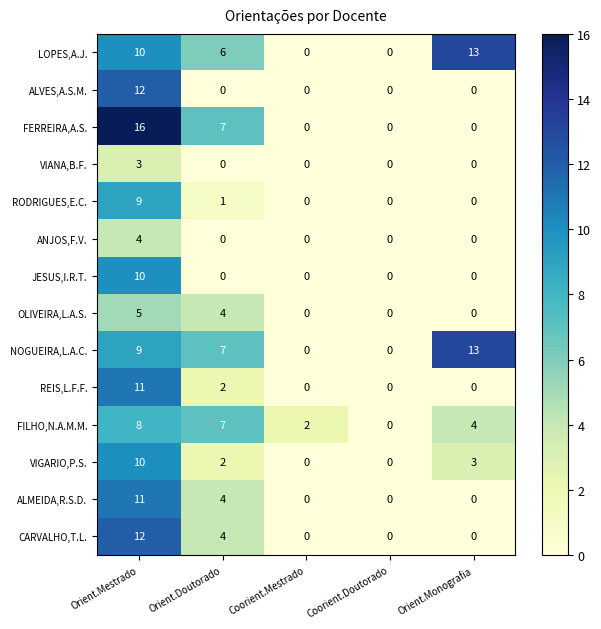

Is it true that RODRIGUES,E.C. equals 9 at Orient.Mestrado?

True